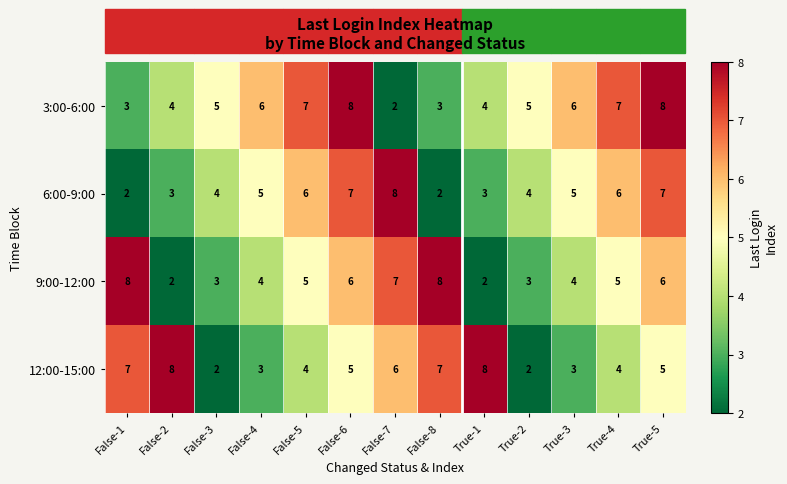

What is the sum of the 9:00-12:00 values at True-3 and False-4?

8